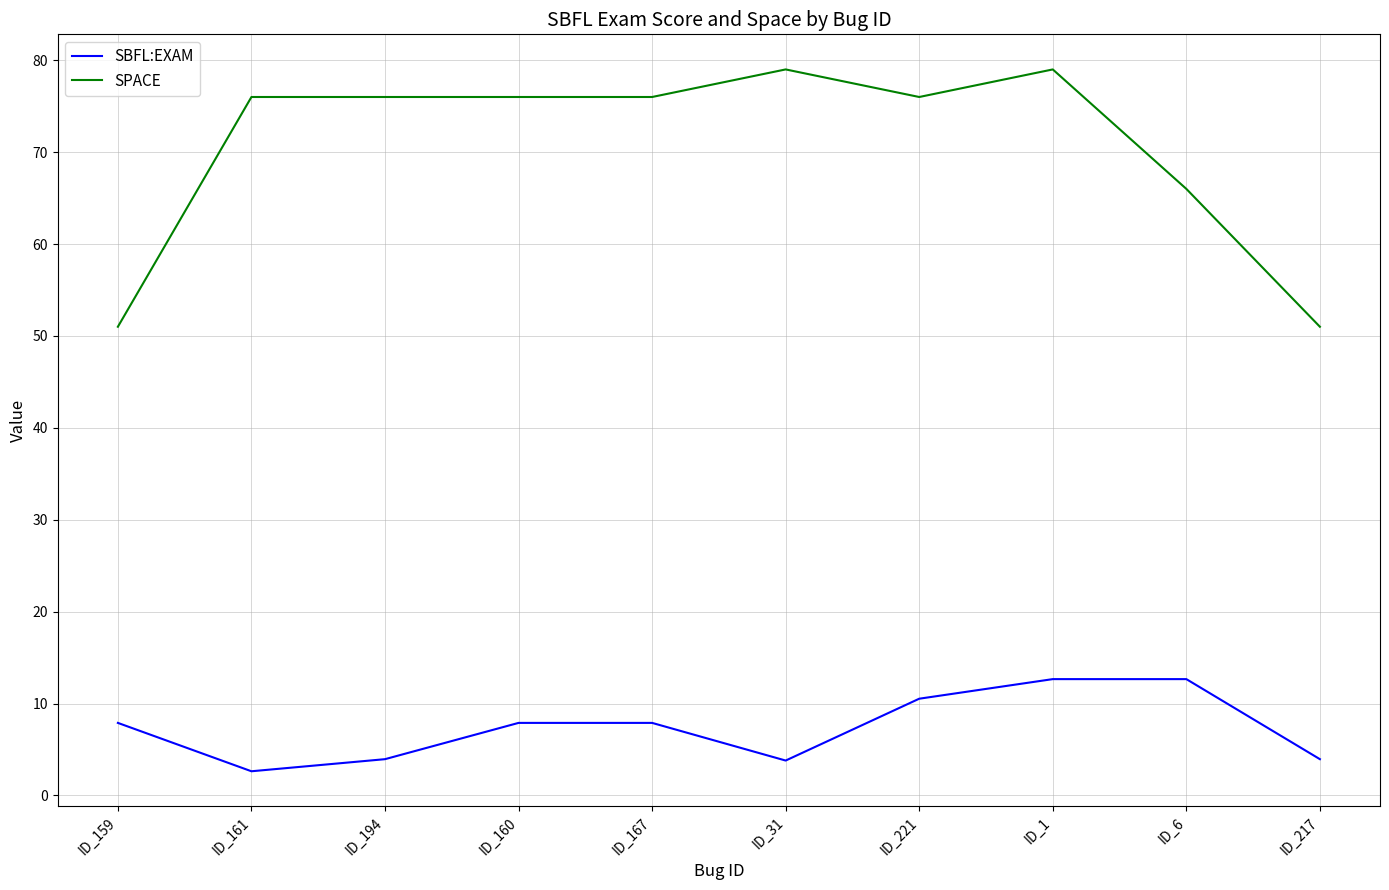

Between ID_167 and ID_217, which series saw the biggest shift?

SPACE